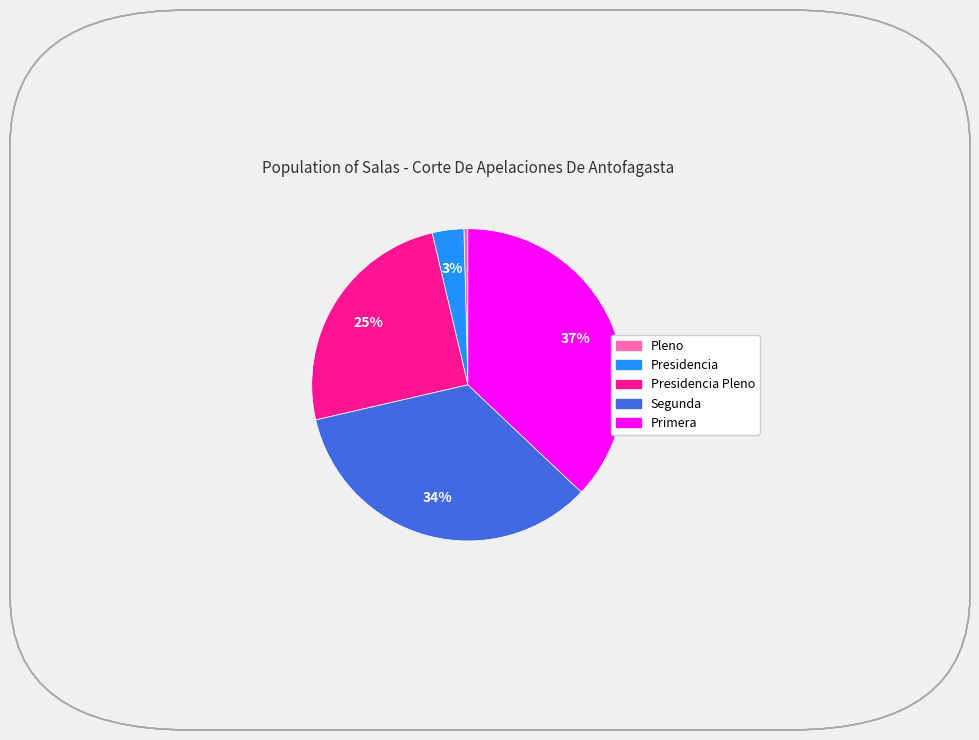

To the nearest percent, what is the difference between the largest and smallest slice percentages?

37%